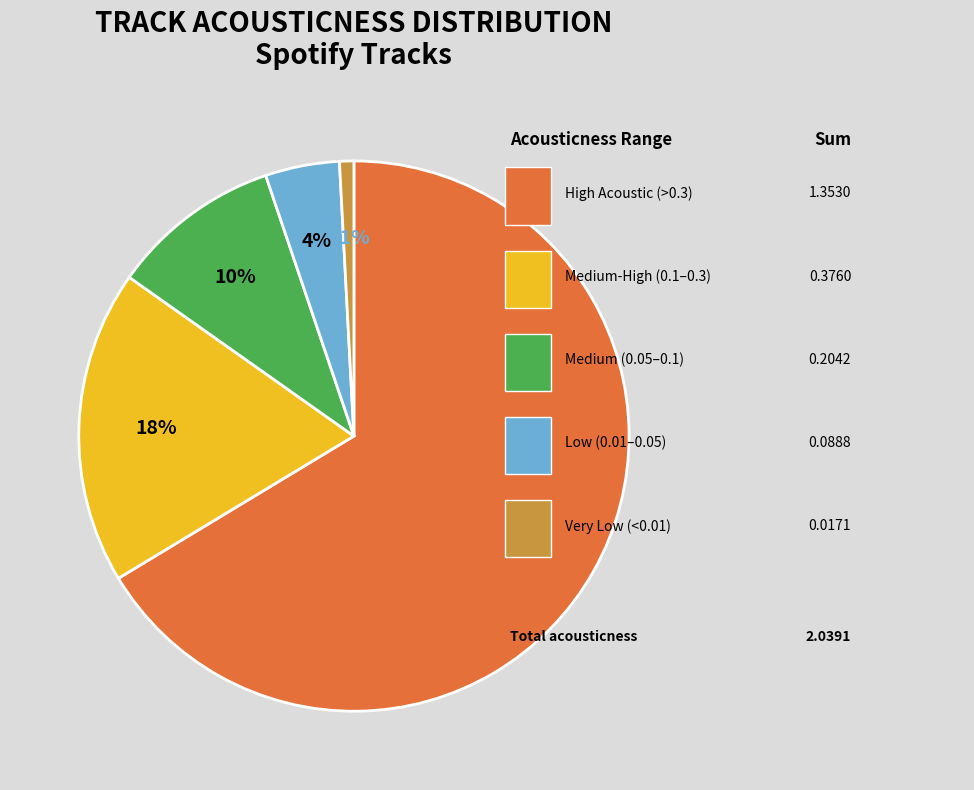

To the nearest percent, what is the difference between the largest and smallest slice percentages?

66%